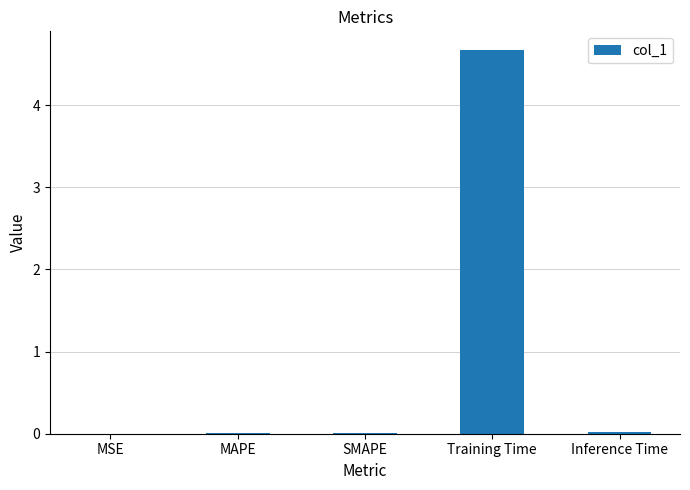

What is the change in value from Training Time to Inference Time?

-4.6